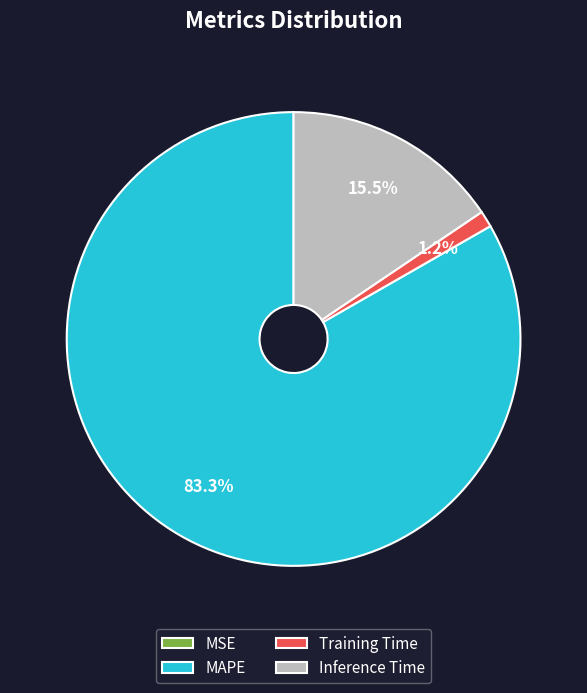

What percentage is NOT represented by Training Time?

98.8%